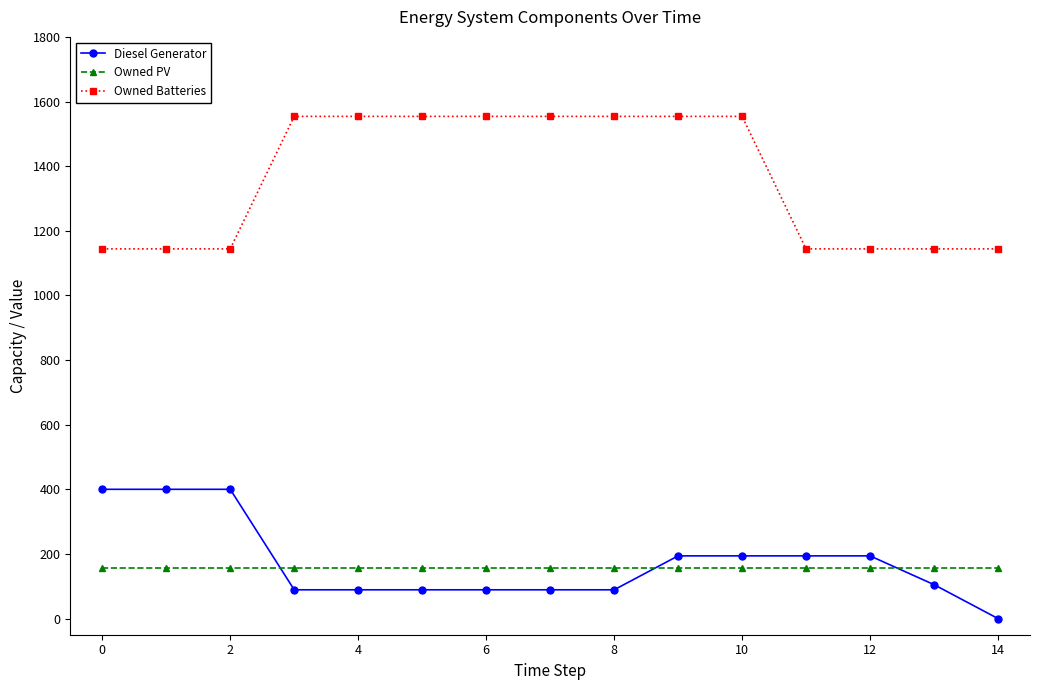

True or false: Owned Batteries and Owned PV intersect in this chart.

False